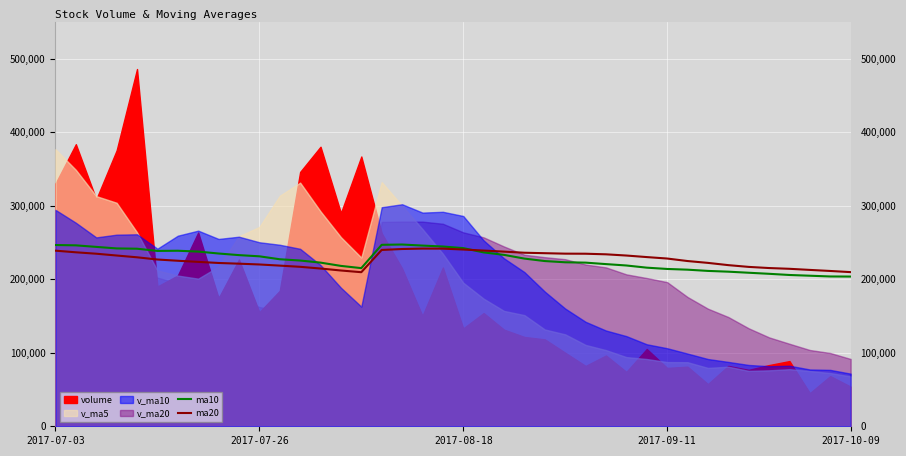

How many lines are shown in the chart?

2